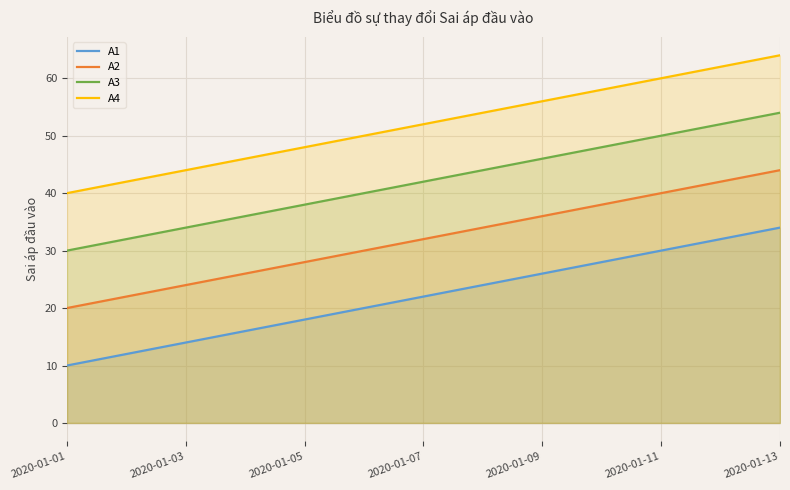

The A4 series shows 65 at 2020-01-04. True or false?

False